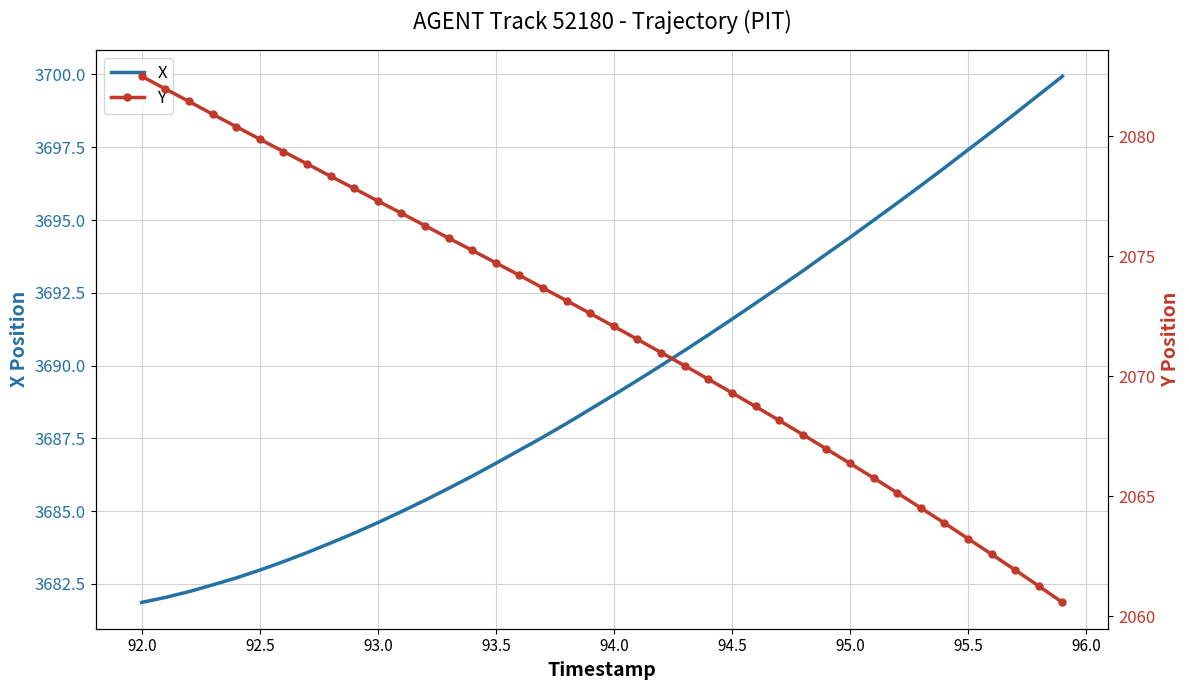

List the series in order of their overall mean, lowest first.

Y, X